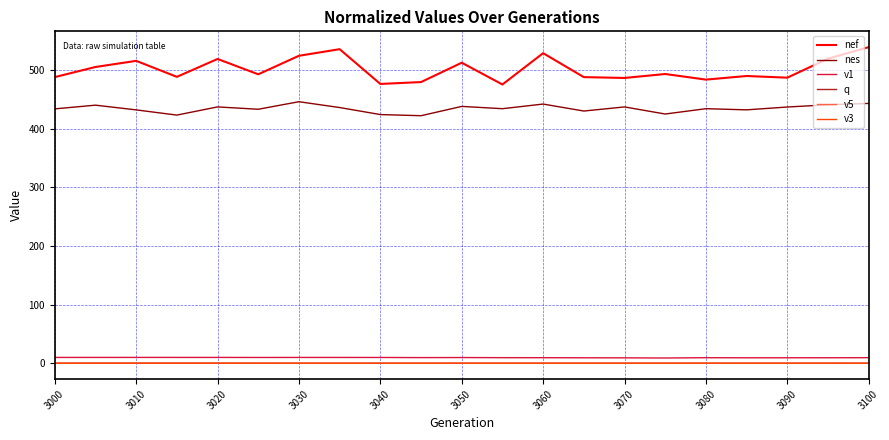

Does the chart have visible grid lines?

Yes